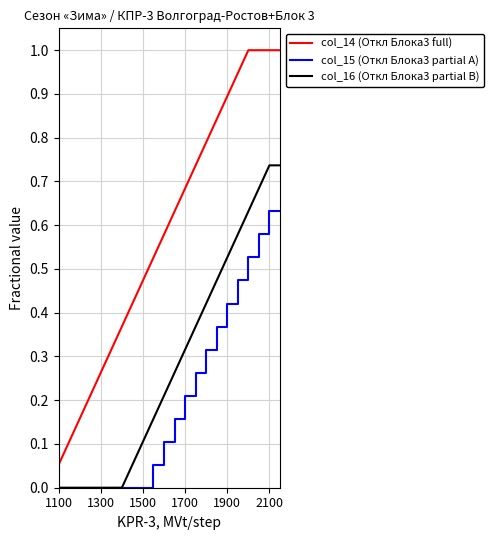

Which series has the widest spread of values?

col_14 (Откл Блока3 full)